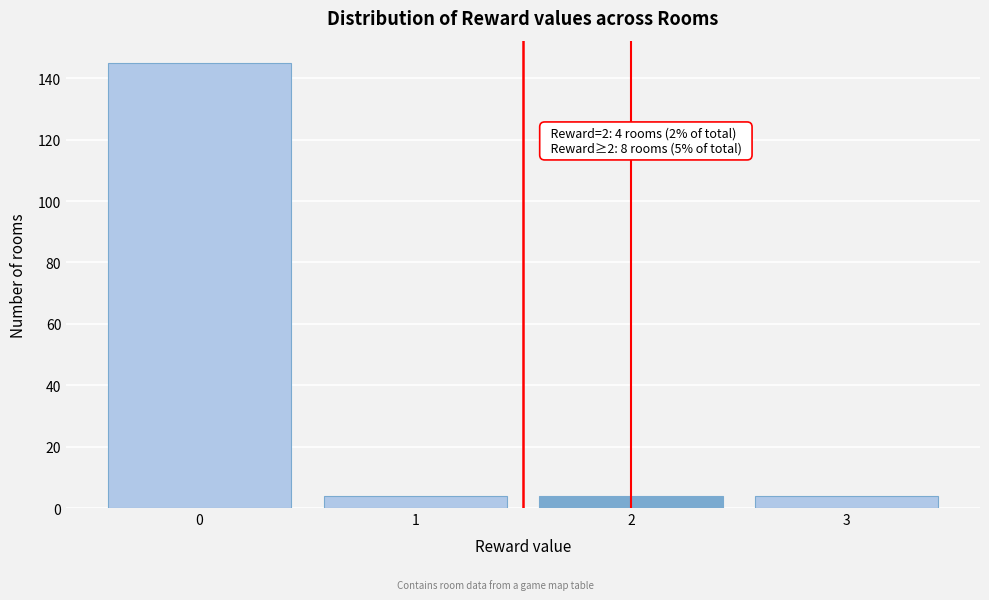

Reading left to right, transcribe all the data shown in this chart.

145	4	4	4